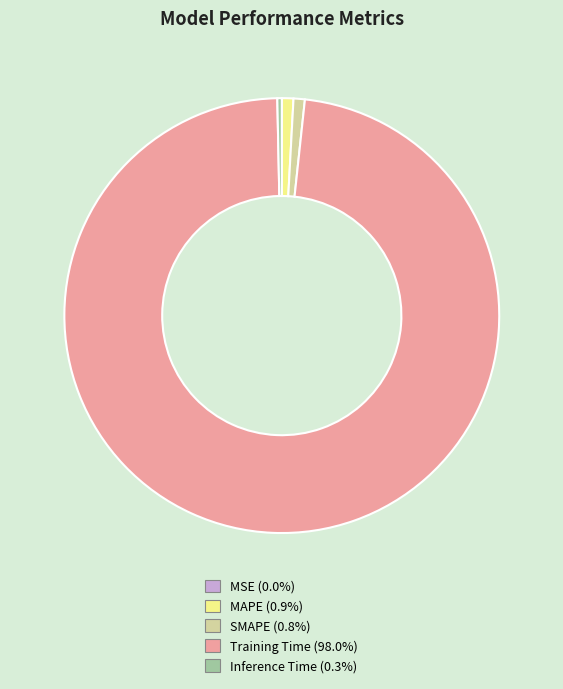

Which slice is the largest?

Training Time